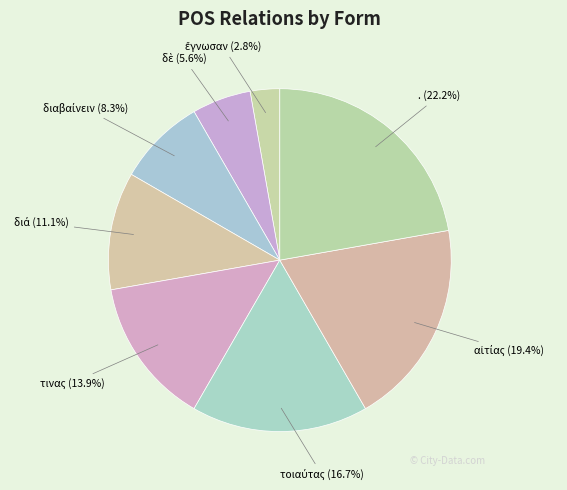

What portion of the pie excludes .?

77.8%